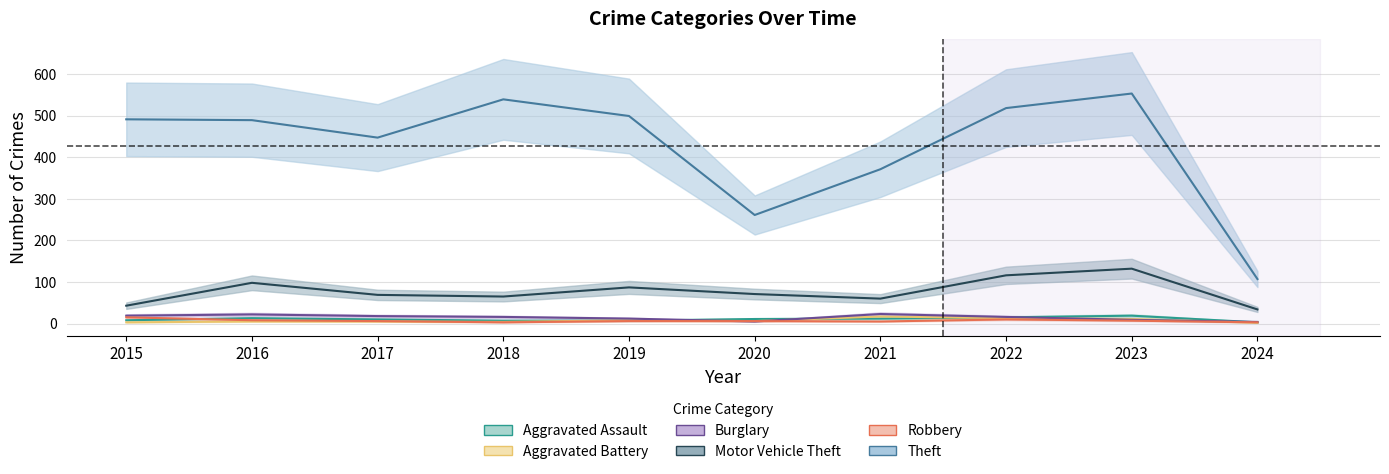

Where does the Robbery series first go above 6?

2015